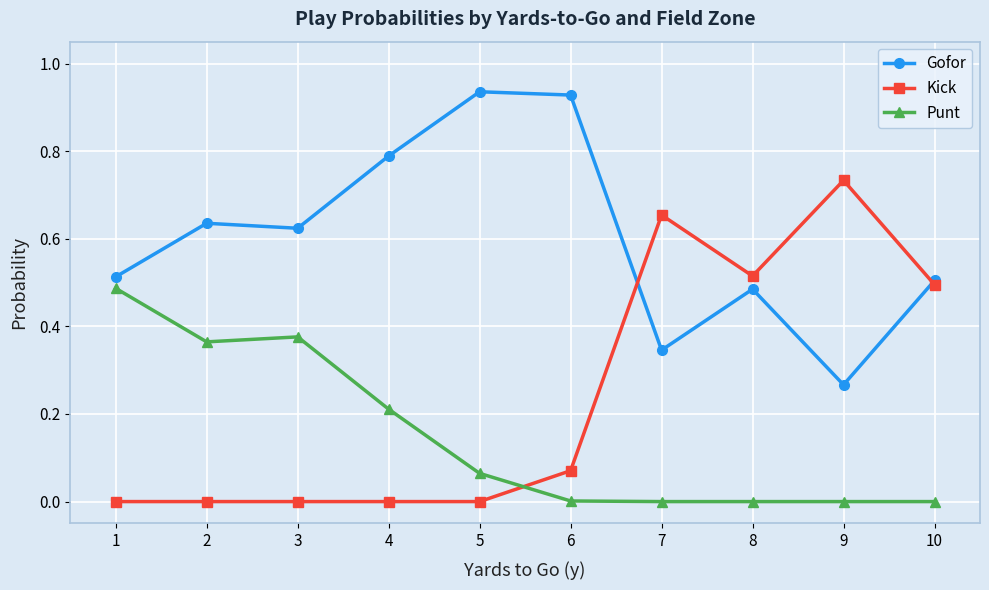

What are all the series names shown in the legend?

Gofor, Kick, Punt